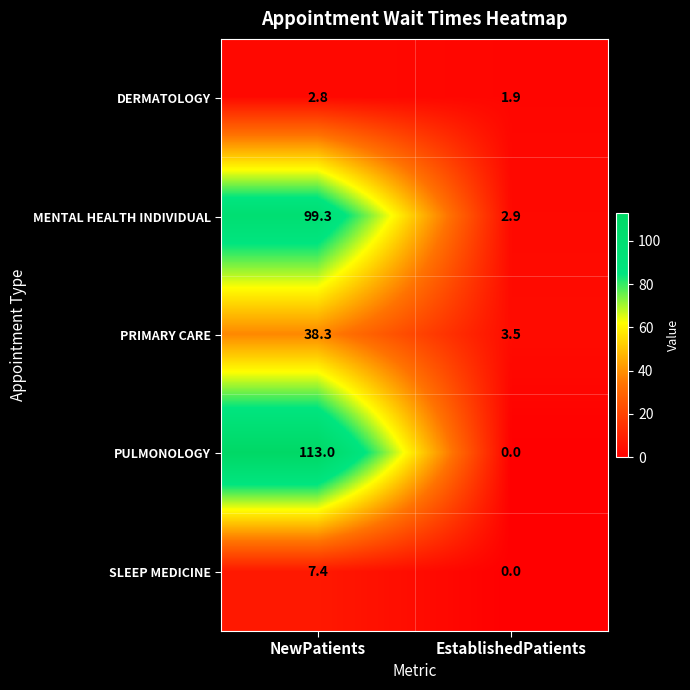

At NewPatients, list the series in order from smallest to largest.

DERMATOLOGY, SLEEP MEDICINE, PRIMARY CARE, MENTAL HEALTH INDIVIDUAL, PULMONOLOGY